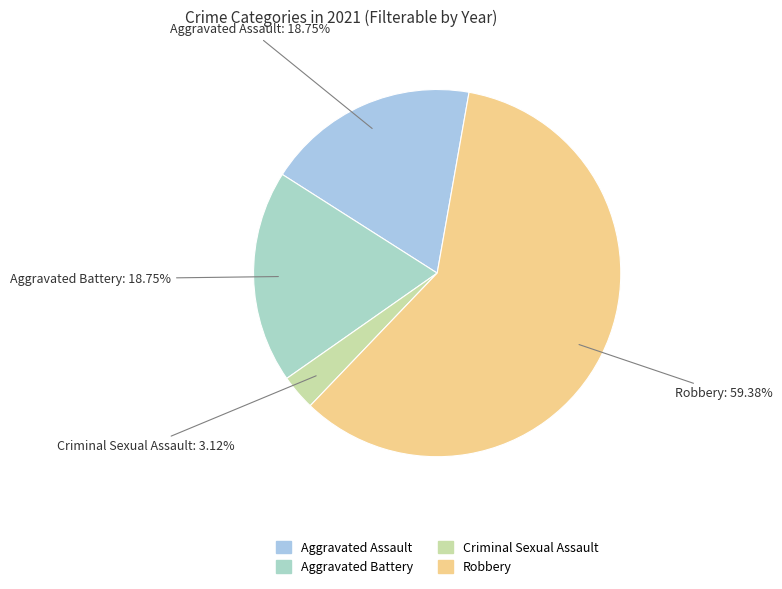

Which slice is the smallest?

Criminal Sexual Assault